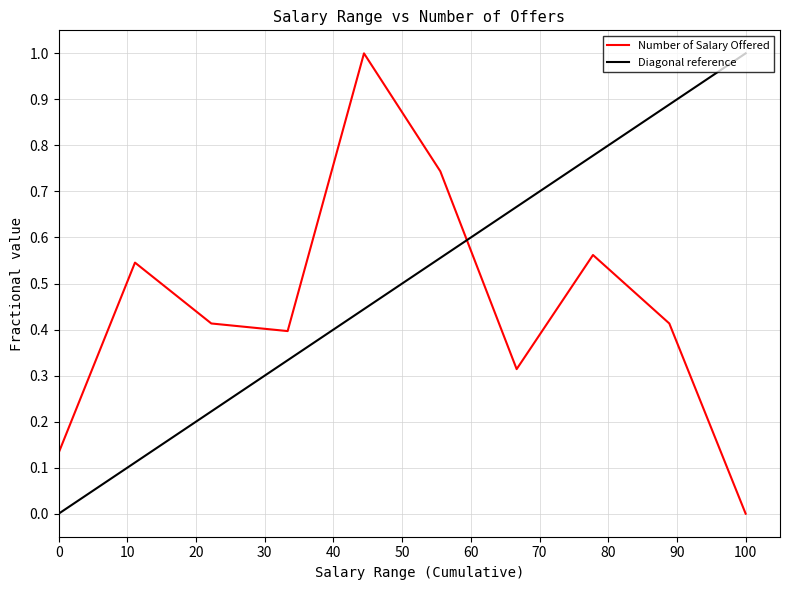

What is the highest value of the Number of Salary Offered series?

1.0